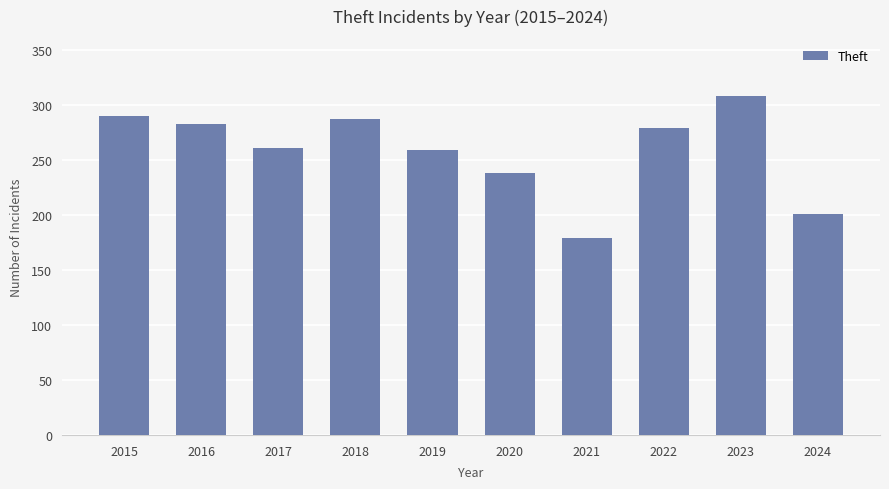

Reading left to right, what are all the values shown in this chart?

290	283	261	287	259	238	179	279	308	201